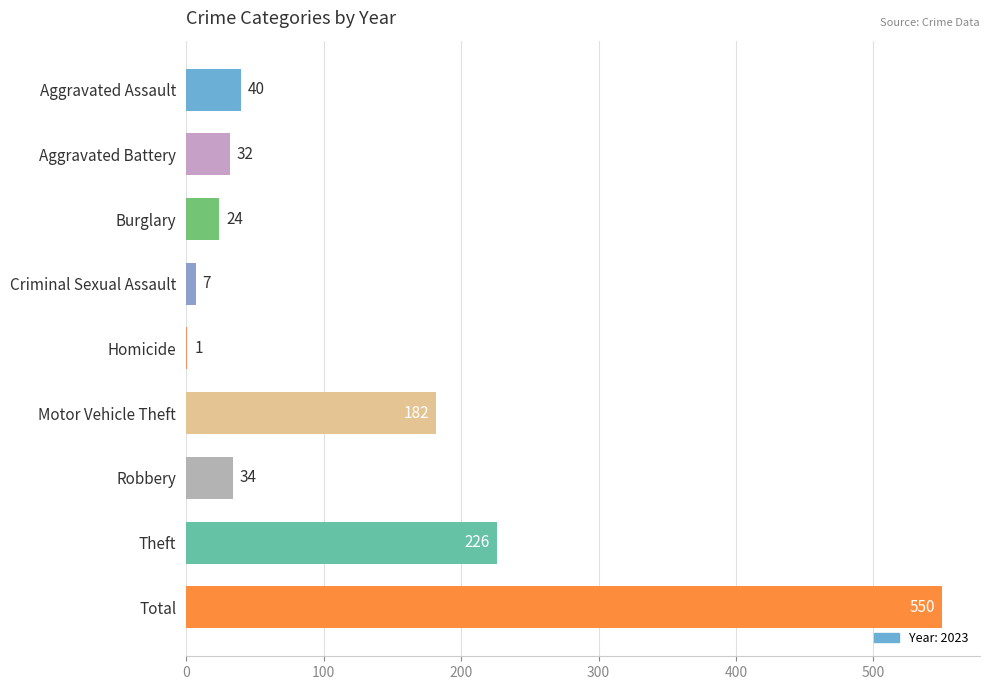

Between Theft and Homicide, which is larger?

Theft